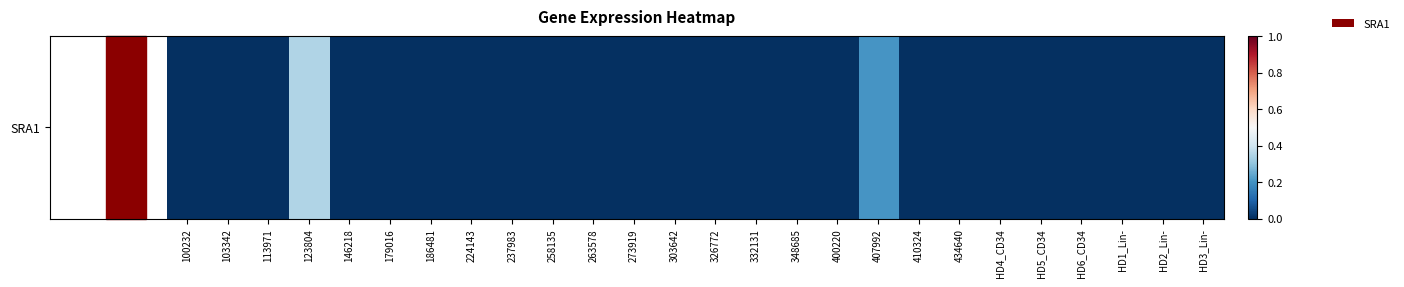

True or false: the data shows 0.0 at 348685.

True